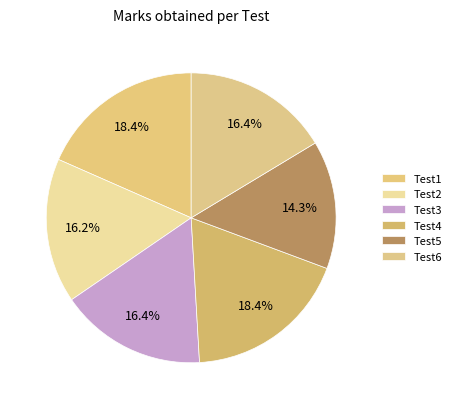

To the nearest percent, what is the combined percentage of Test5 and Test6?

31%